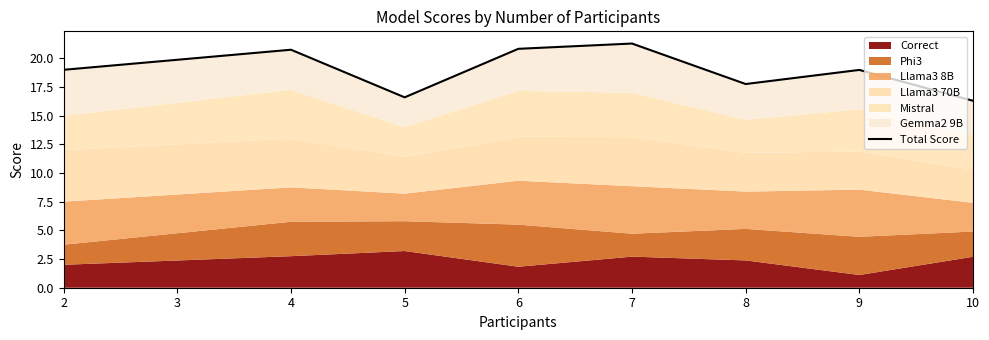

Read the value at 2.

19.0